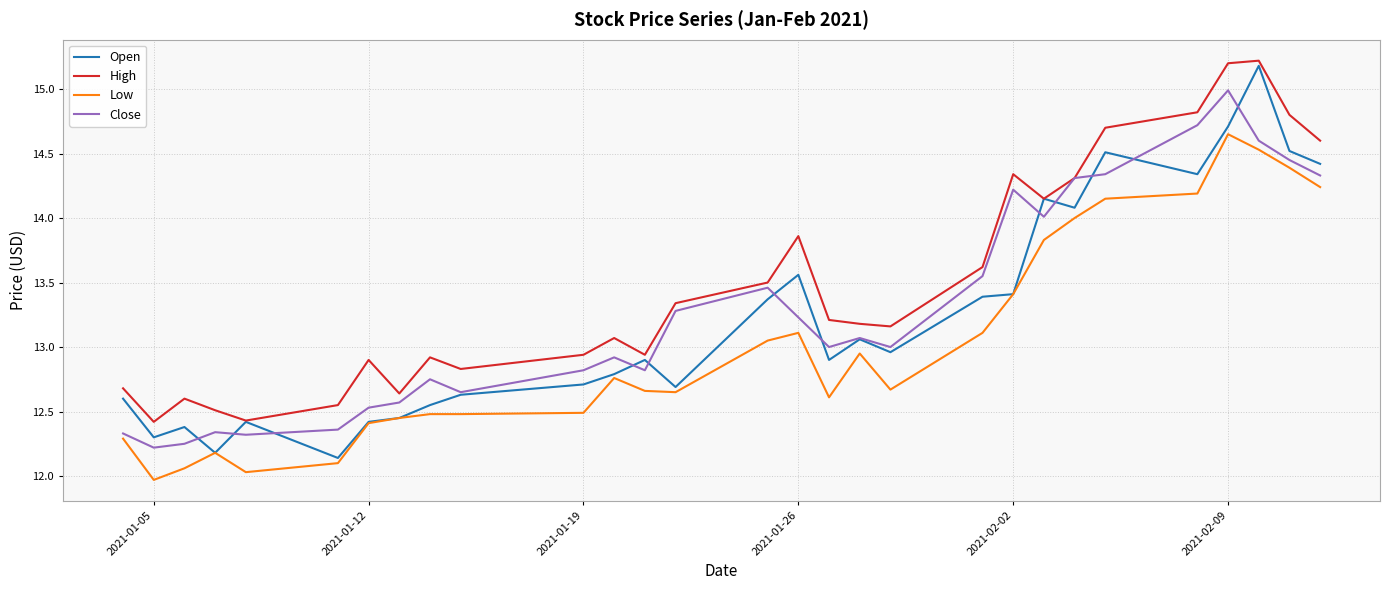

Which series has the largest range (max minus min)?

Open